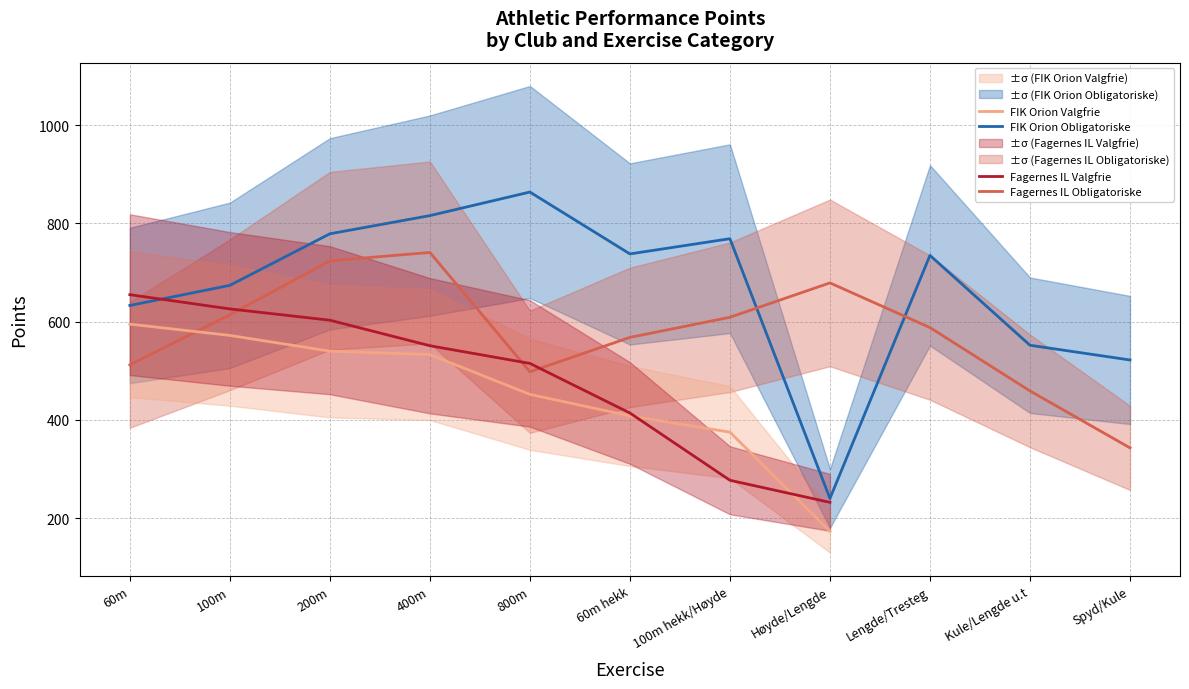

What is the sum of the FIK Orion Obligatoriske values at 60m hekk and 200m?

1517